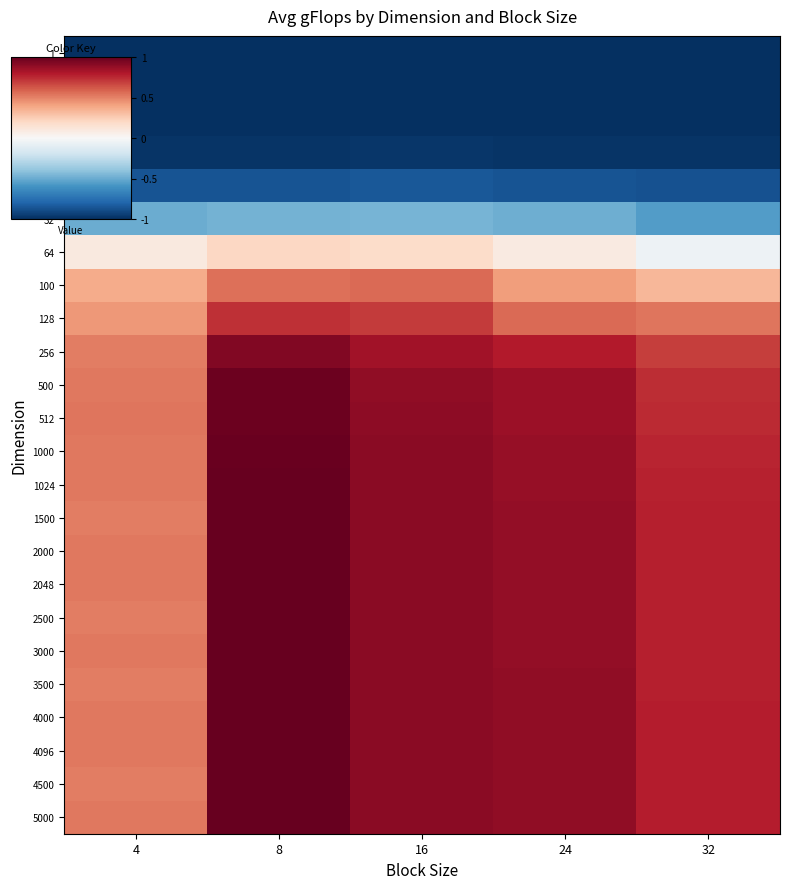

At which category is the sum across all series the highest?

8